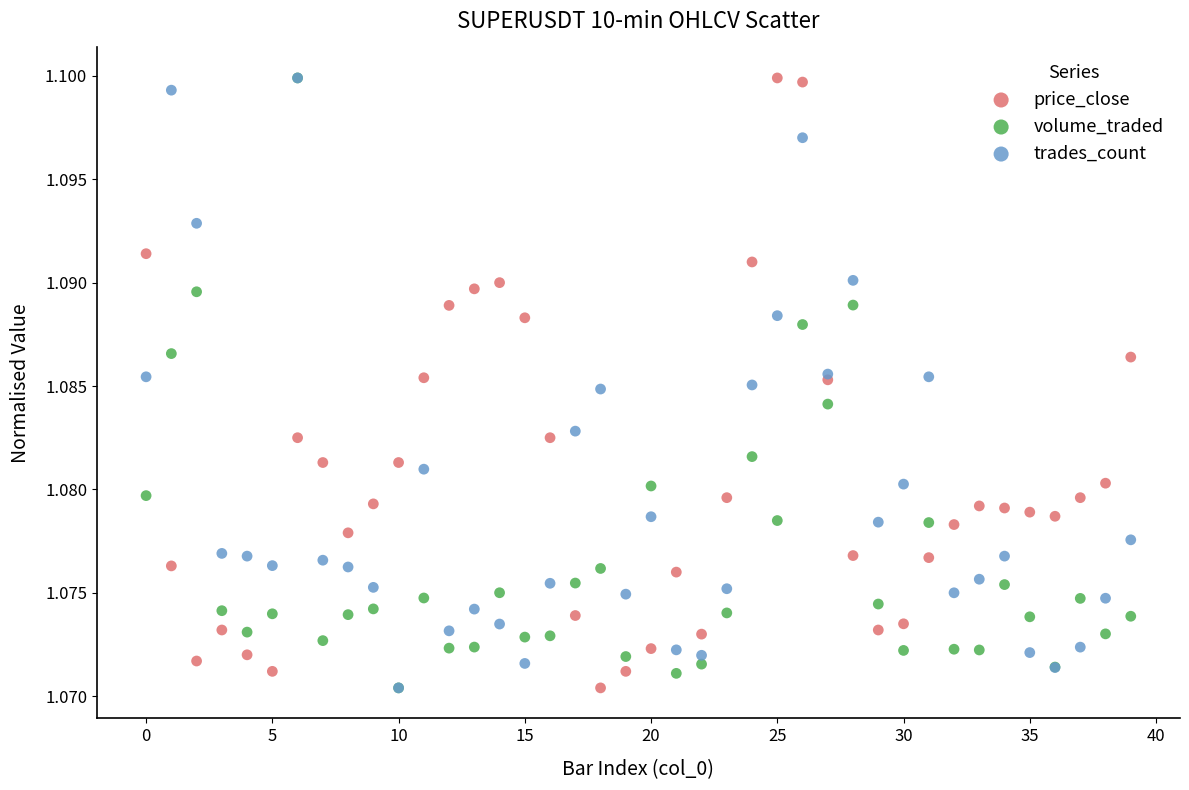

What are all the series names shown in the legend?

price_close, volume_traded, trades_count